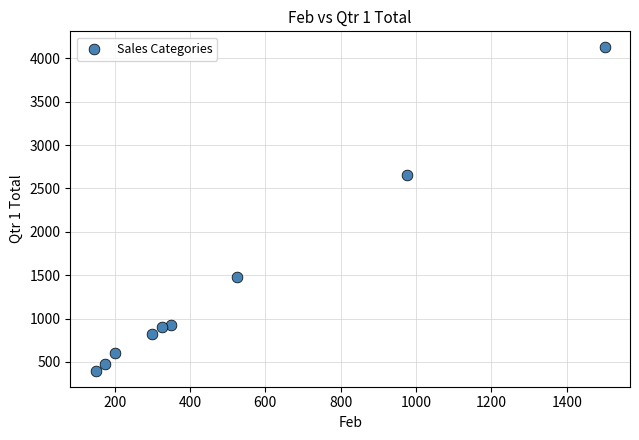

What is the range of Y values (max minus min)?

3725